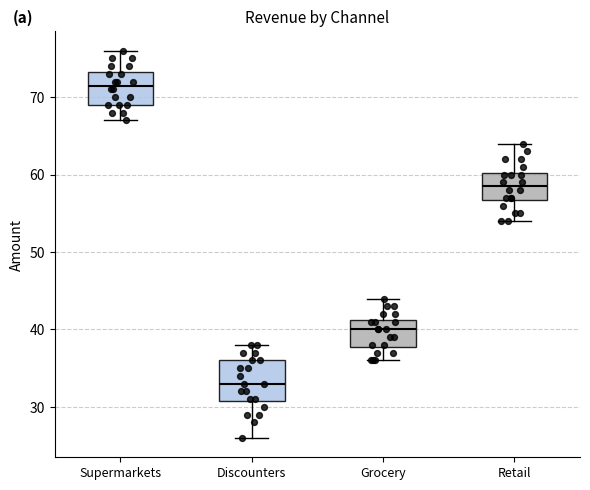

Where does the upper whisker of the box for Supermarkets end on the y-axis? The values are not printed on the chart, so give them approximately, as read against the axis.

76